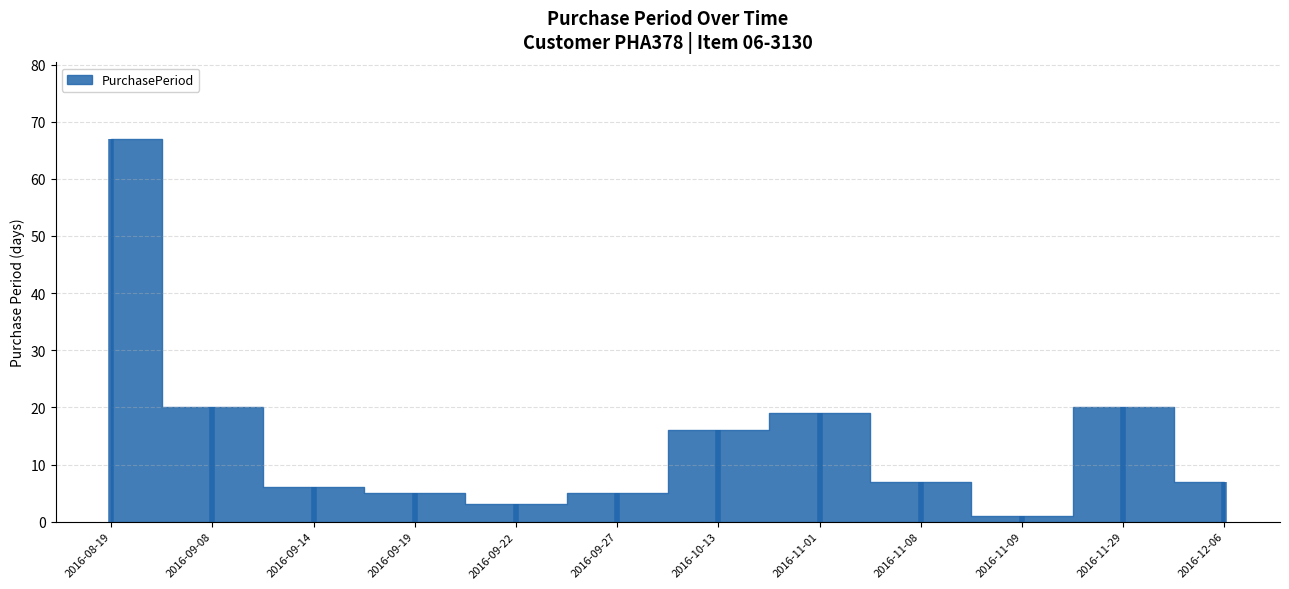

True or false: there are more than 2 points higher than both neighbors.

False